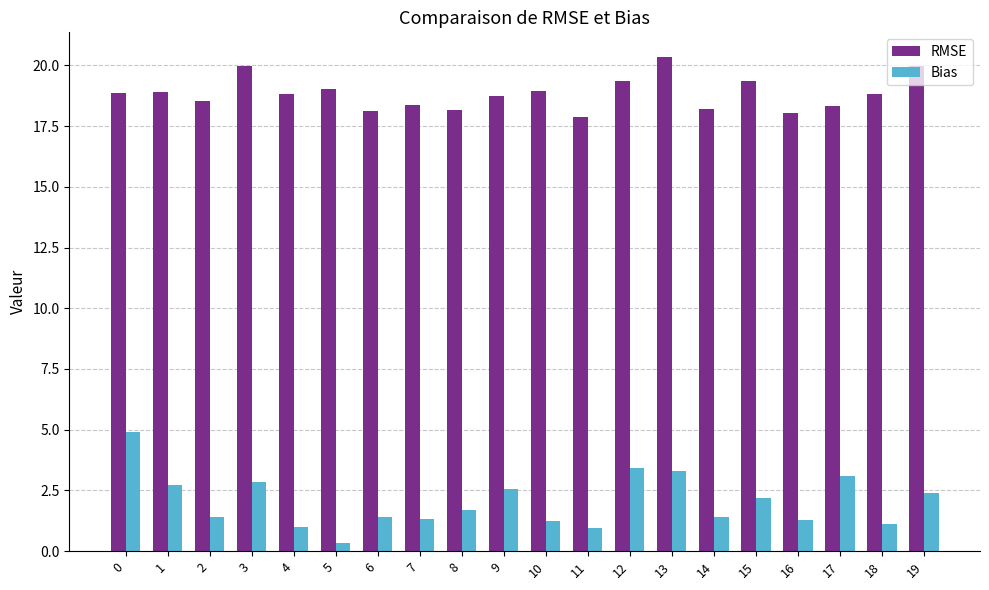

Between 16 and 18, which series saw the biggest shift?

RMSE